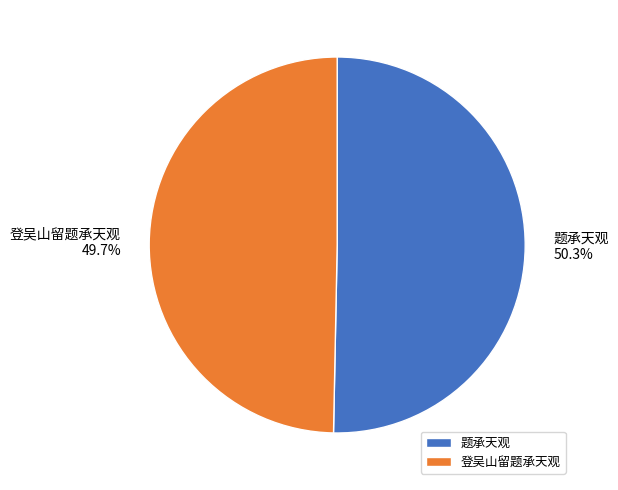

Between 登吴山留题承天观 and 题承天观, which is larger?

题承天观